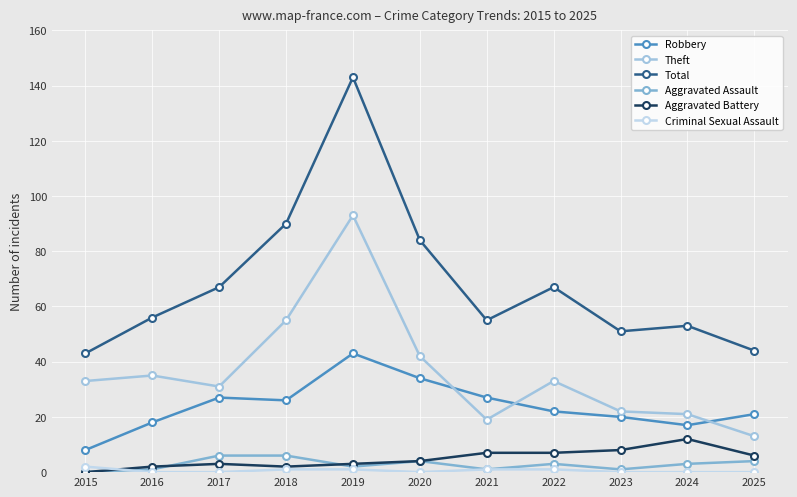

Reading left to right, list all the values displayed in this chart.

Robbery: 2015=8	2016=18	2017=27	2018=26	2019=43	2020=34	2021=27	2022=22	2023=20	2024=17	2025=21
Theft: 2015=33	2016=35	2017=31	2018=55	2019=93	2020=42	2021=19	2022=33	2023=22	2024=21	2025=13
Total: 2015=43	2016=56	2017=67	2018=90	2019=143	2020=84	2021=55	2022=67	2023=51	2024=53	2025=44
Aggravated Assault: 2015=0	2016=1	2017=6	2018=6	2019=2	2020=4	2021=1	2022=3	2023=1	2024=3	2025=4
Aggravated Battery: 2015=0	2016=2	2017=3	2018=2	2019=3	2020=4	2021=7	2022=7	2023=8	2024=12	2025=6
Criminal Sexual Assault: 2015=2	2016=0	2017=0	2018=1	2019=1	2020=0	2021=1	2022=1	2023=0	2024=0	2025=0